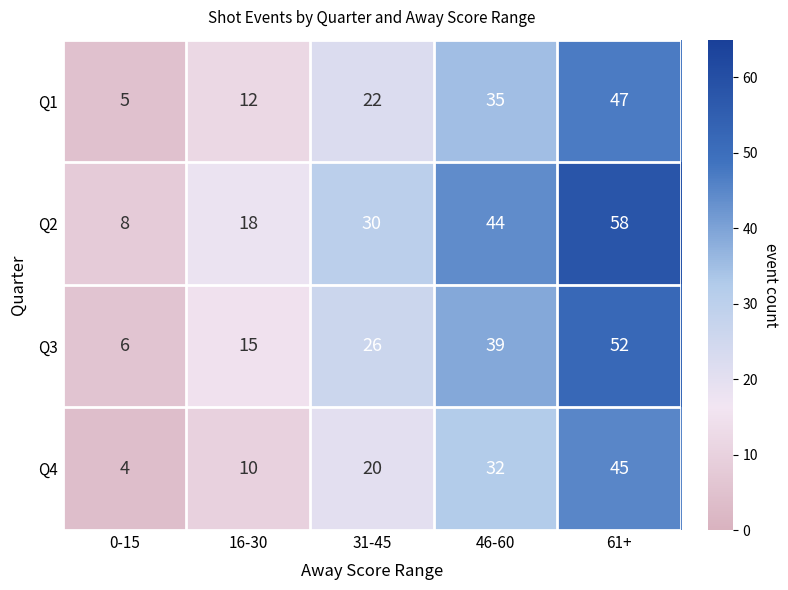

At 46-60, list the series in order from largest to smallest.

Q2, Q3, Q1, Q4